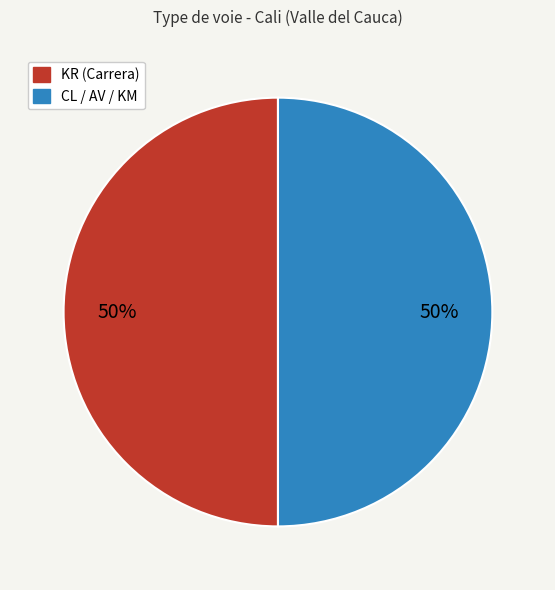

True or false: KR (Carrera) accounts for 63% of the total.

False